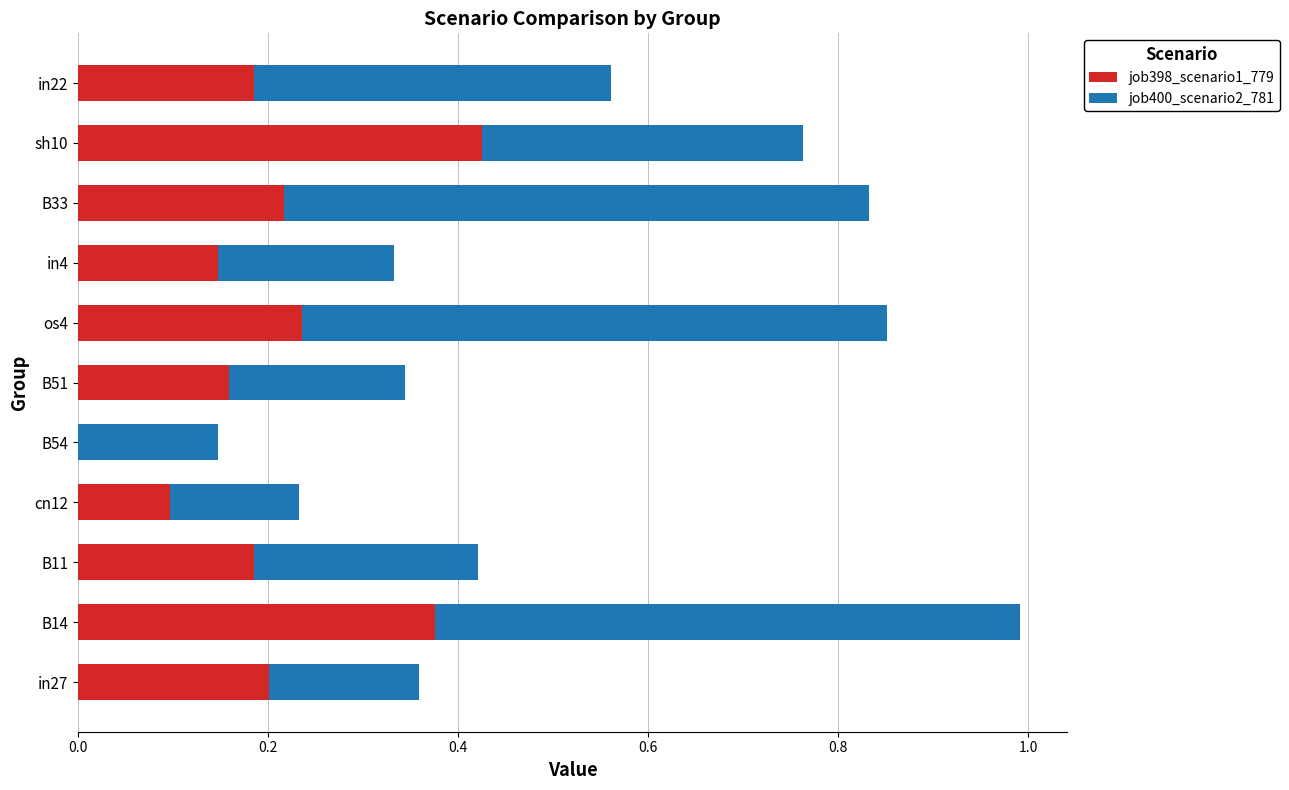

At which category is the sum across all series the highest?

B14